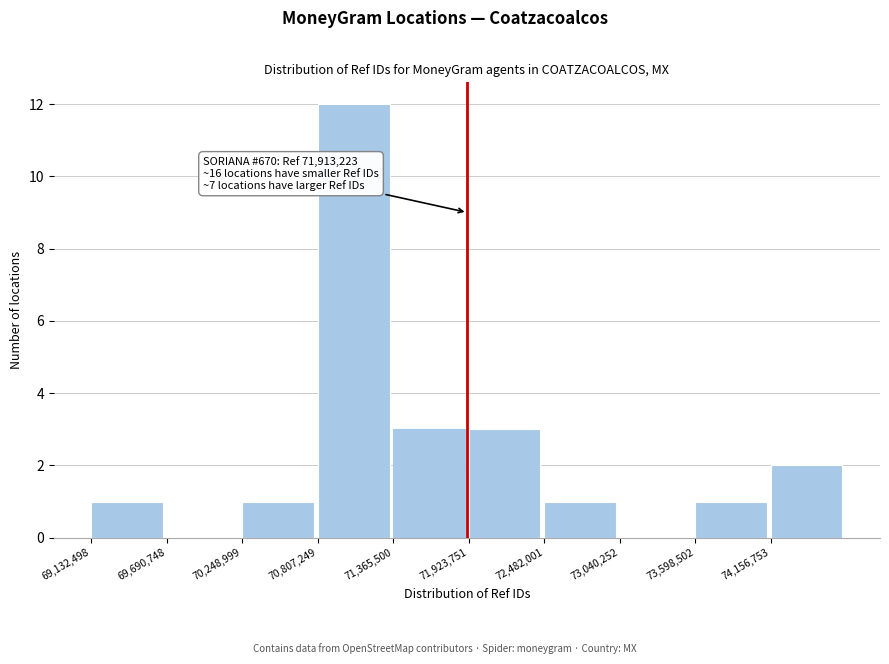

Over which range of the x-axis is the bar tallest?

70800000 to 71400000